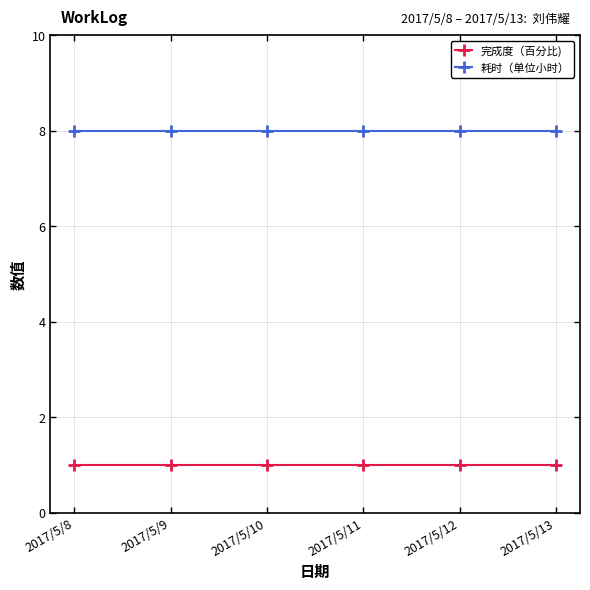

Reading left to right, what are all the values shown in this chart?

完成度（百分比): 2017/5/8=1	2017/5/9=1	2017/5/10=1	2017/5/11=1	2017/5/12=1	2017/5/13=1
耗时（单位小时）: 2017/5/8=8	2017/5/9=8	2017/5/10=8	2017/5/11=8	2017/5/12=8	2017/5/13=8